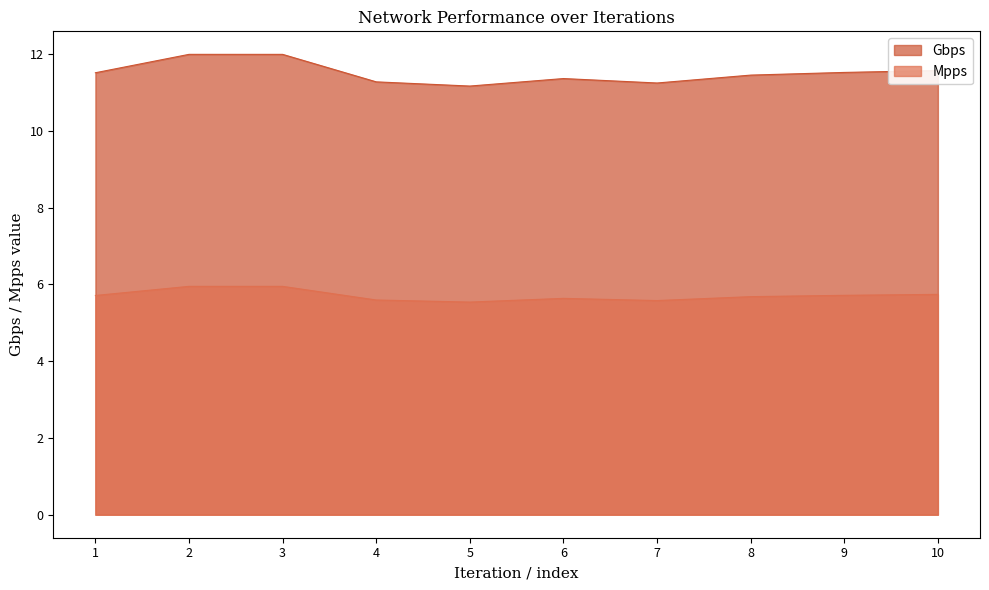

Which series changed the most between 2 and 6?

Gbps